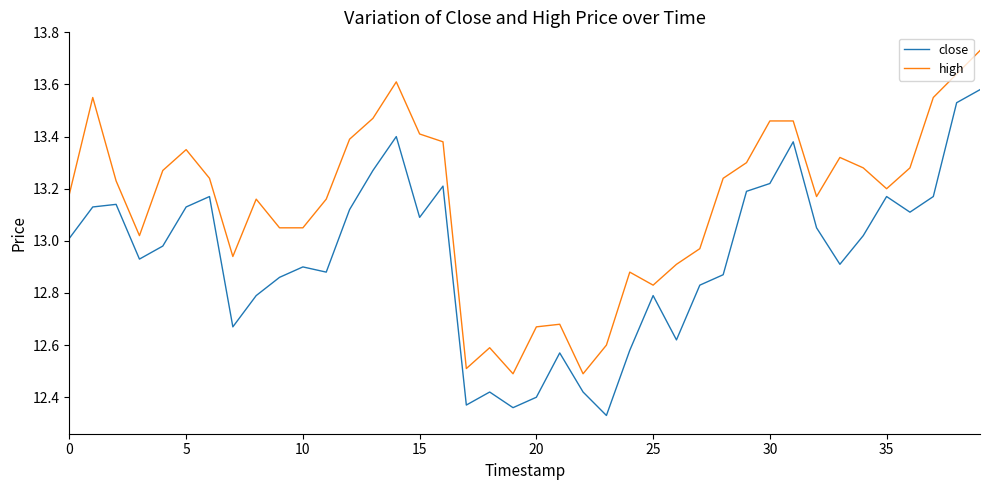

Which series has the largest total across all categories?

high